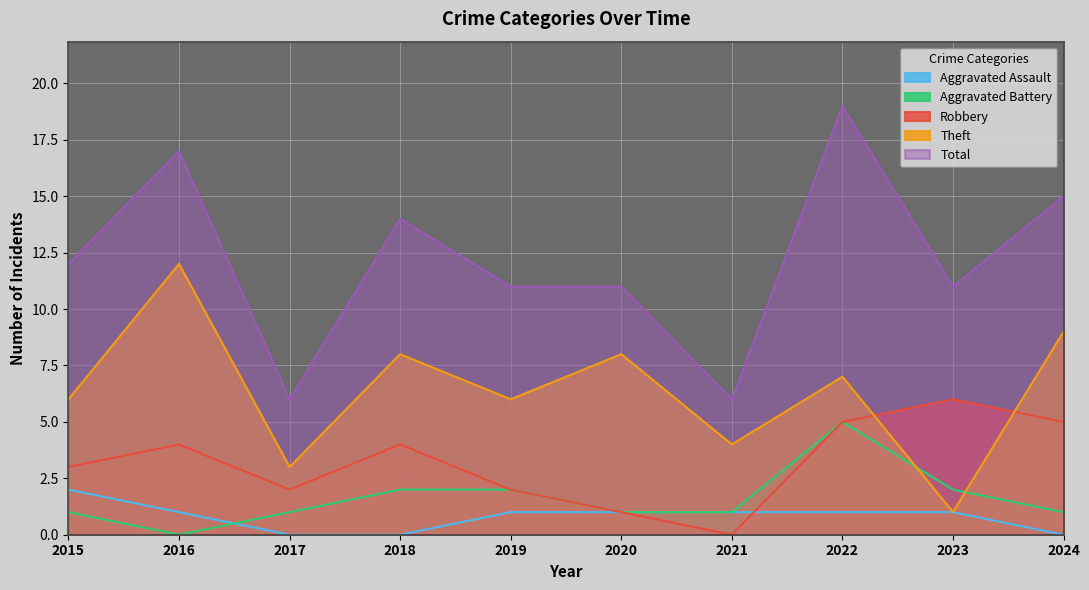

At how many categories does at least one series exceed 10?

8